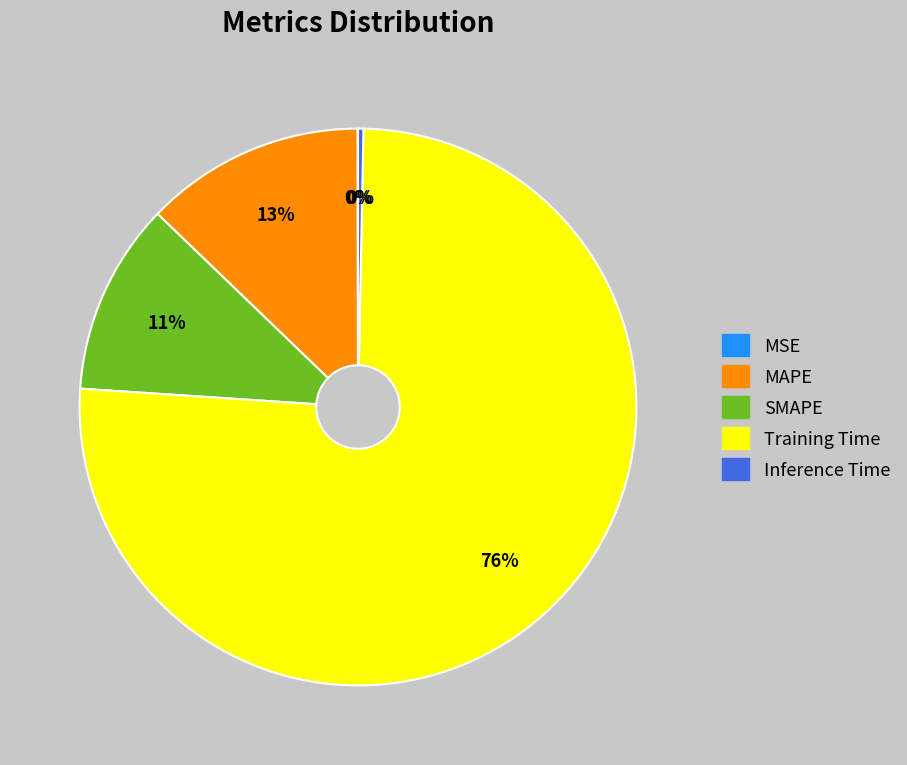

To the nearest percent, what percentage of the pie is Training Time?

76%